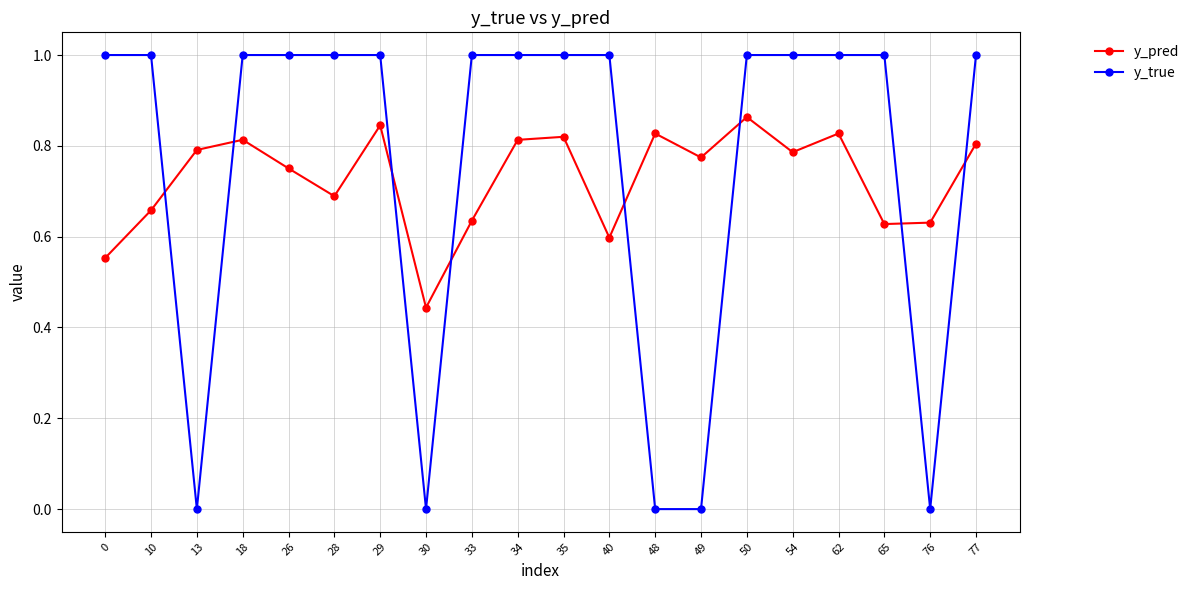

Rank the series at 26 from lowest to highest value.

y_pred, y_true